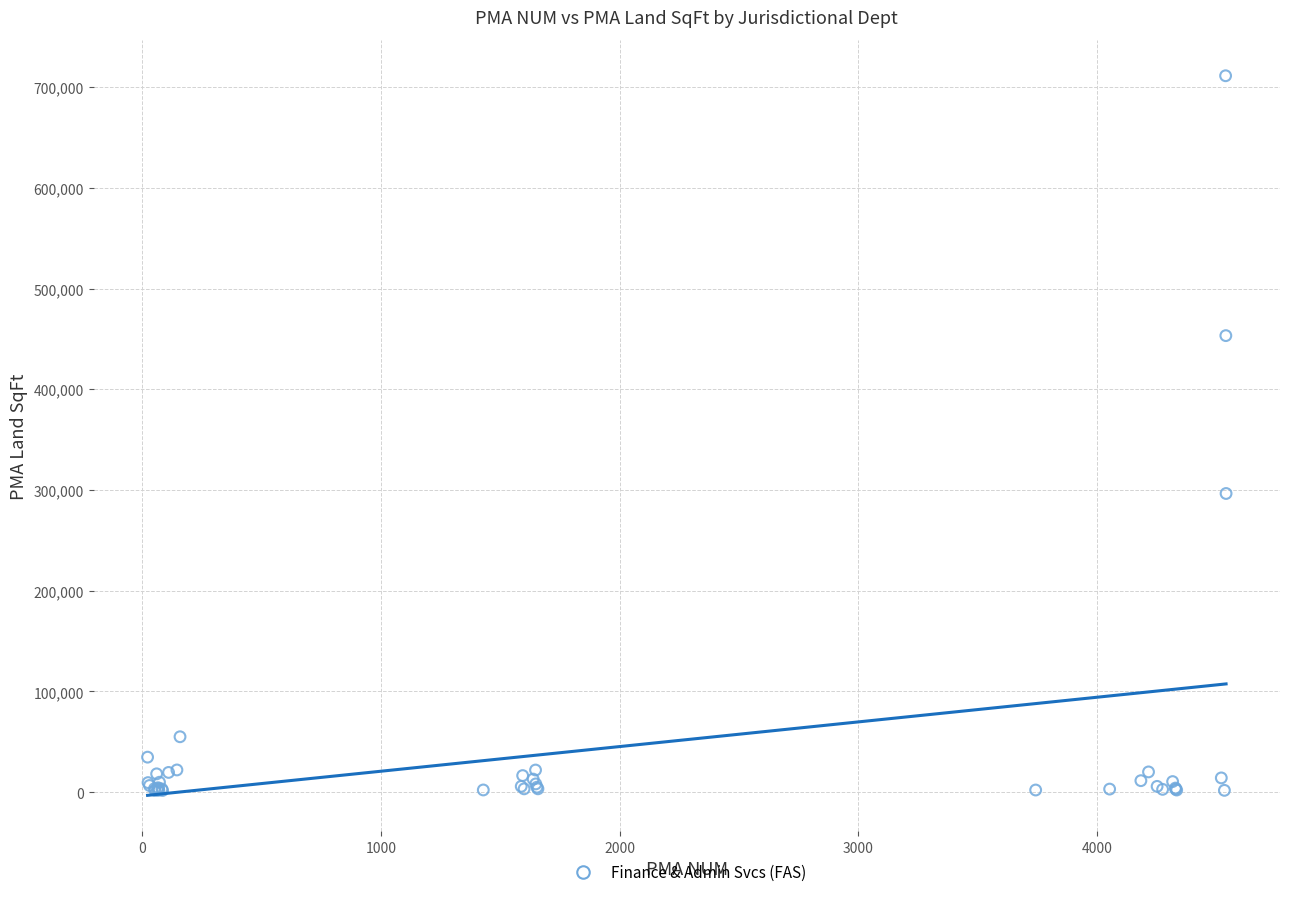

What Y value in the scatter plot is closest to 356451?

296507